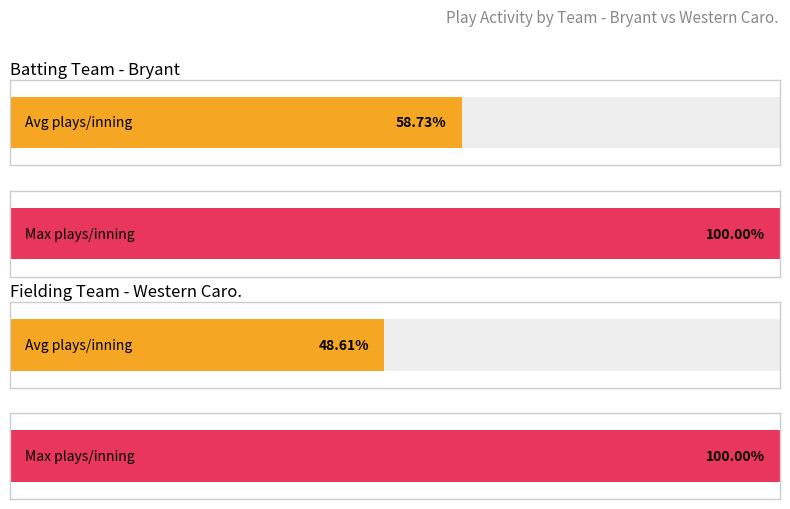

What are all the series names shown in the legend?

Bryant, Western Caro.